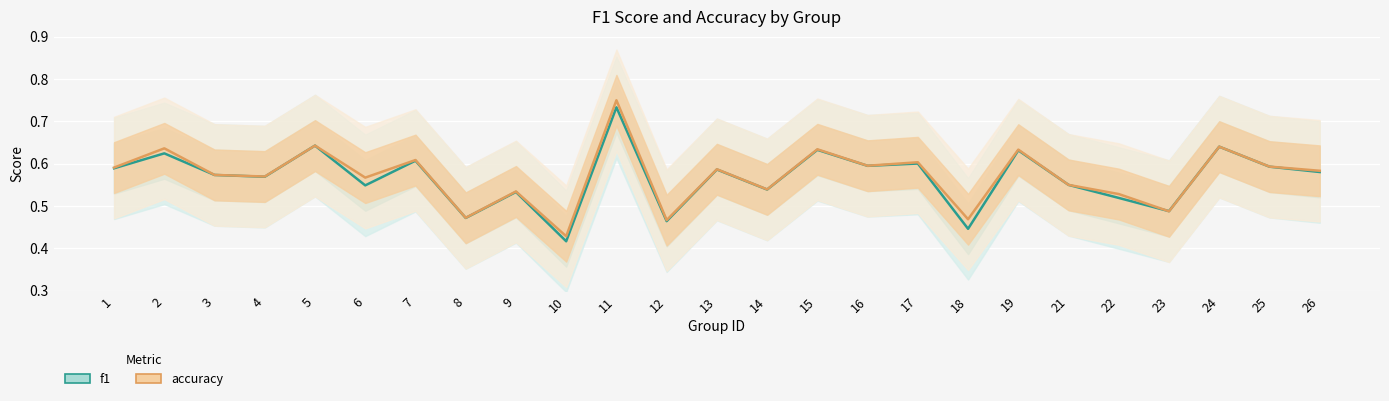

The f1 series shows 0.6 at 1. True or false?

True